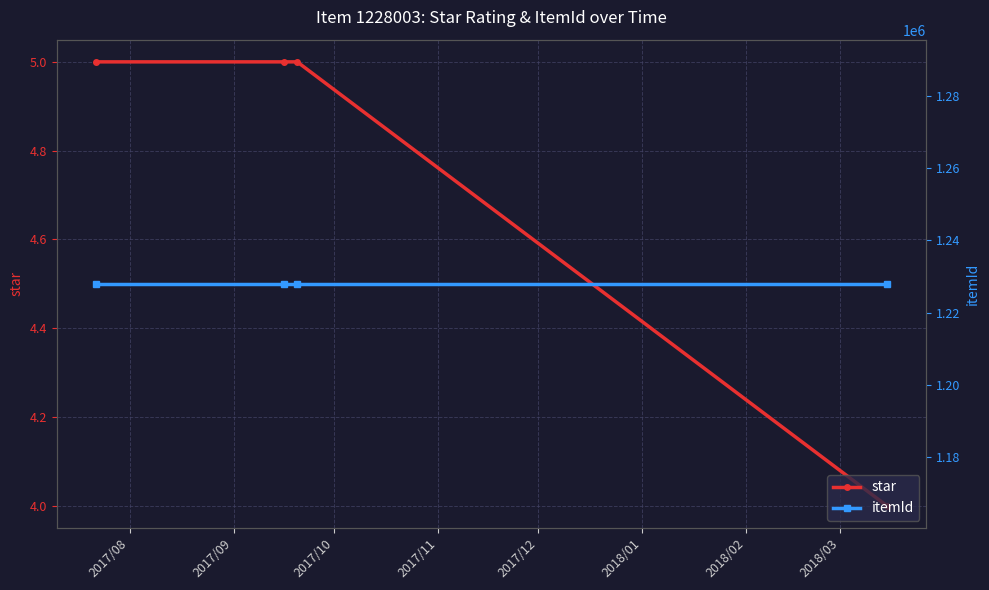

Which series has the largest range (max minus min)?

star